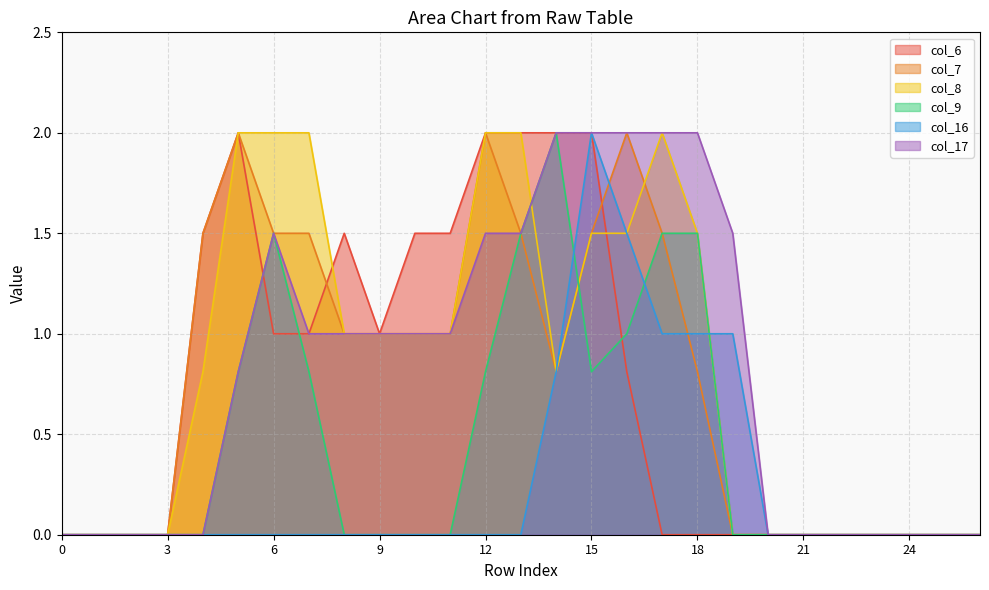

How many series are shown in this chart?

6